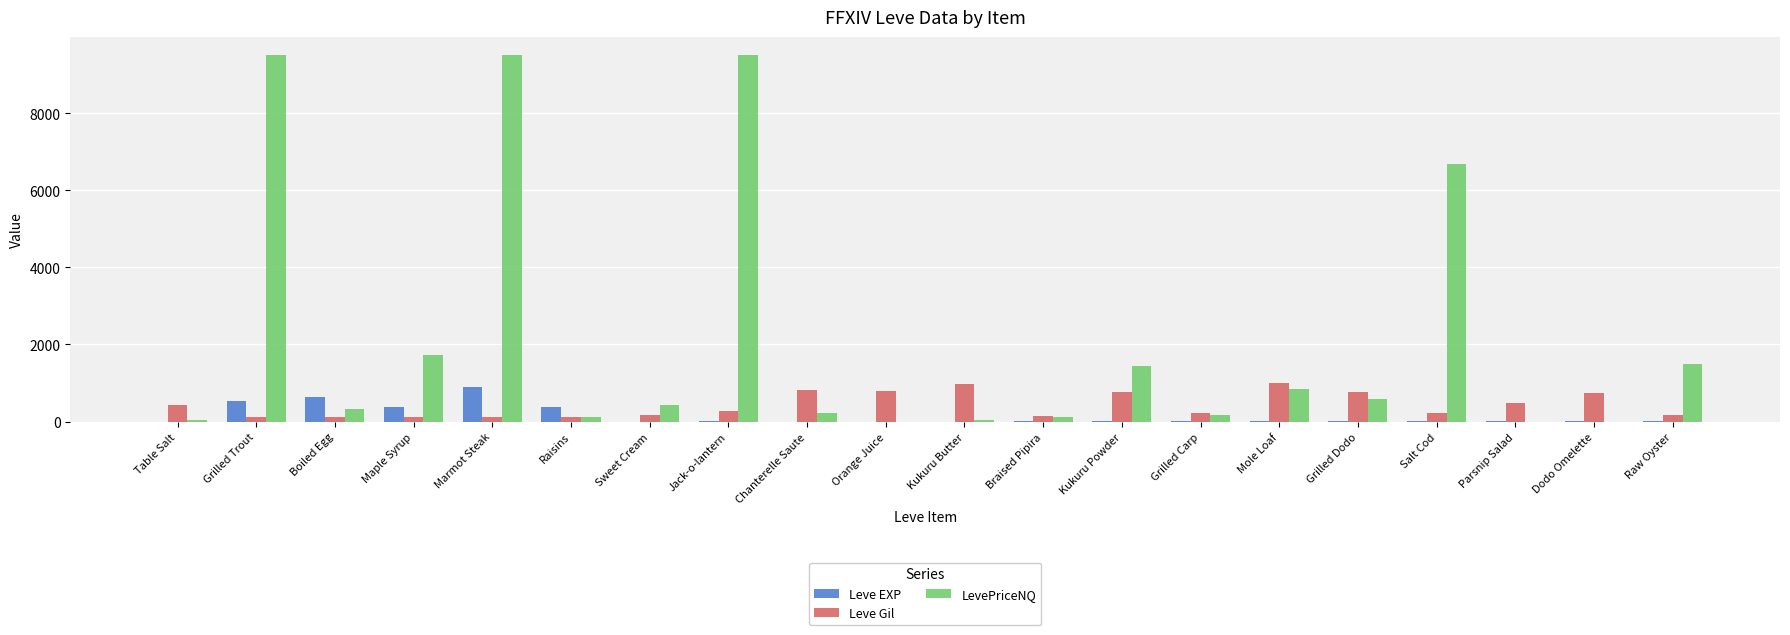

True or false: LevePriceNQ has a value of 11799.4 at Salt Cod.

False